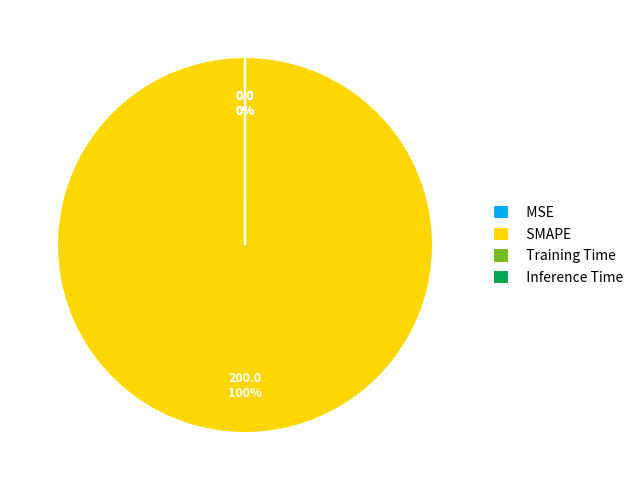

True or false: SMAPE accounts for 100% of the total.

True